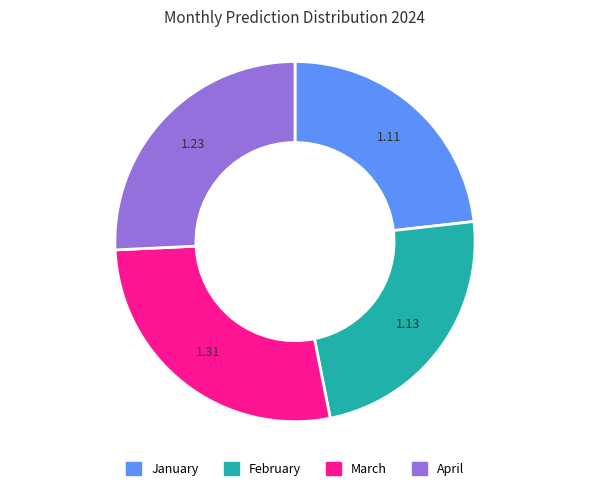

Does any single category account for the majority?

No